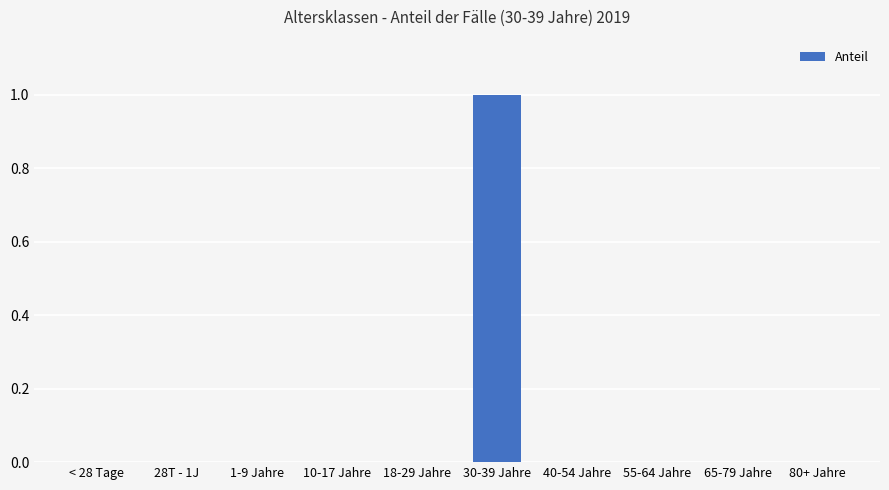

Which label corresponds to the largest value in the chart?

30-39 Jahre